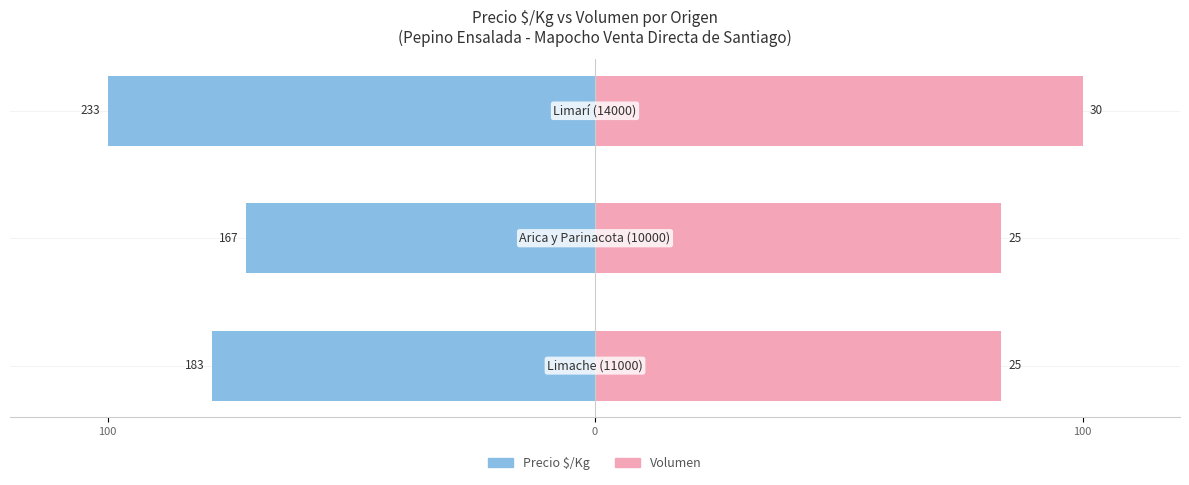

What is the difference between the maximum and minimum values in the Volumen series?

16.7